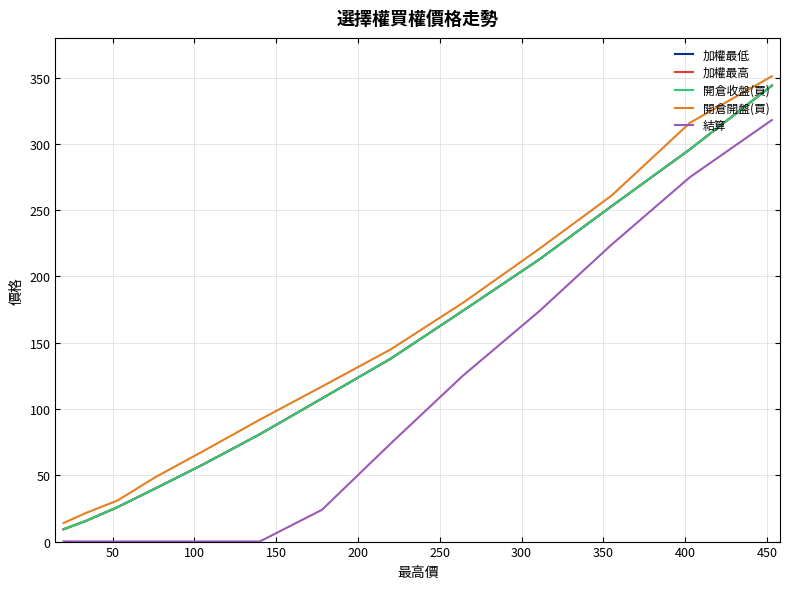

What are all the series names shown in the legend?

加權最低, 加權最高, 開倉收盤(買), 開倉開盤(買), 結算